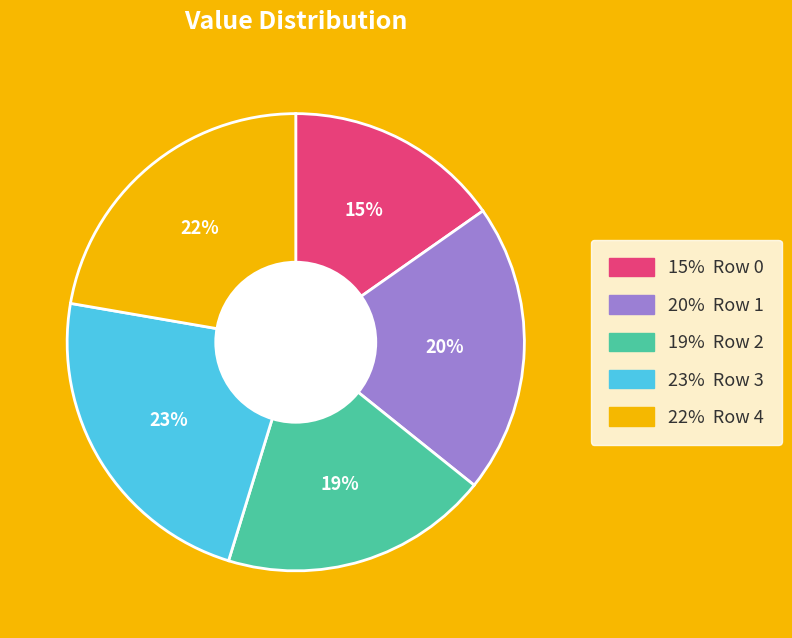

Does any single category account for the majority?

No